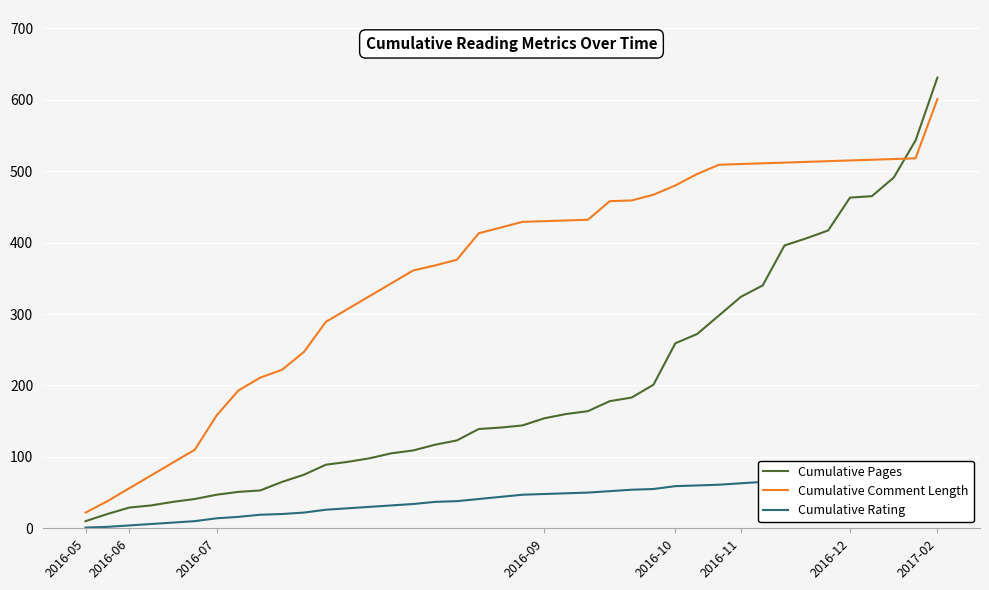

List the series in order of their overall mean, highest first.

Cumulative Comment Length, Cumulative Pages, Cumulative Rating